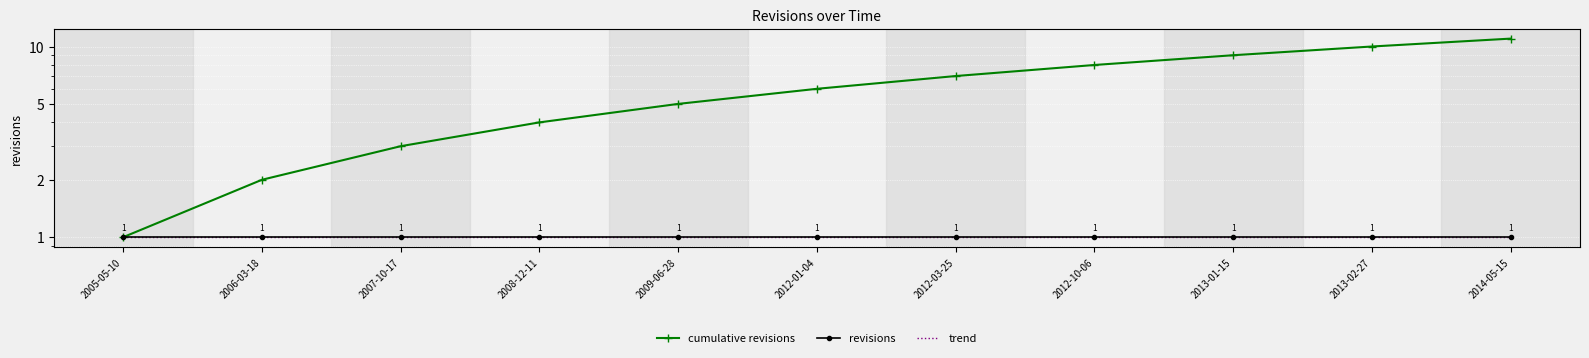

What are all the series names shown in the legend?

cumulative revisions, revisions, trend